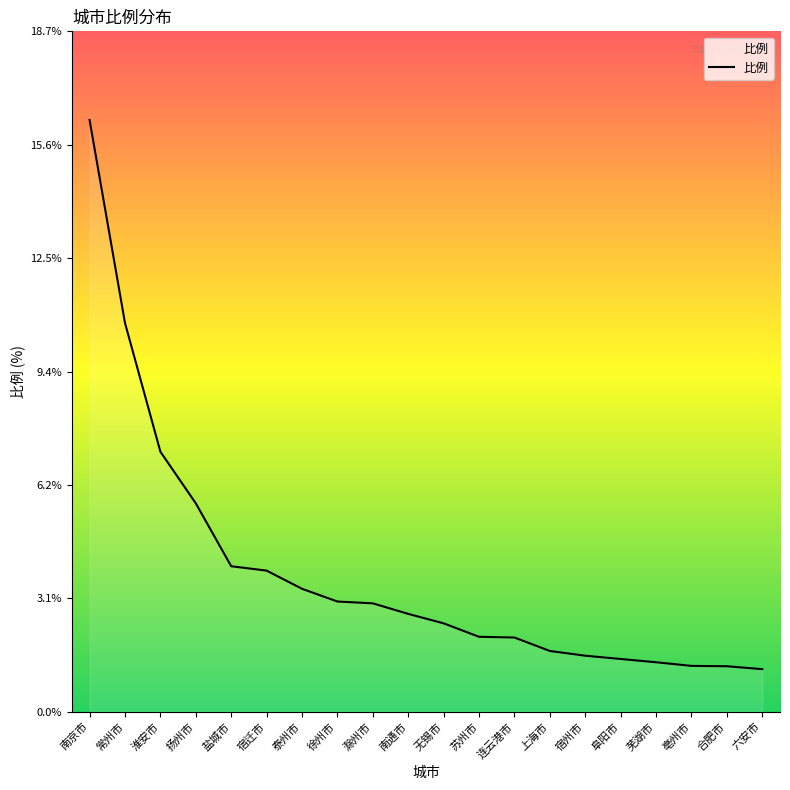

What is the difference between the maximum and minimum values?

15.1